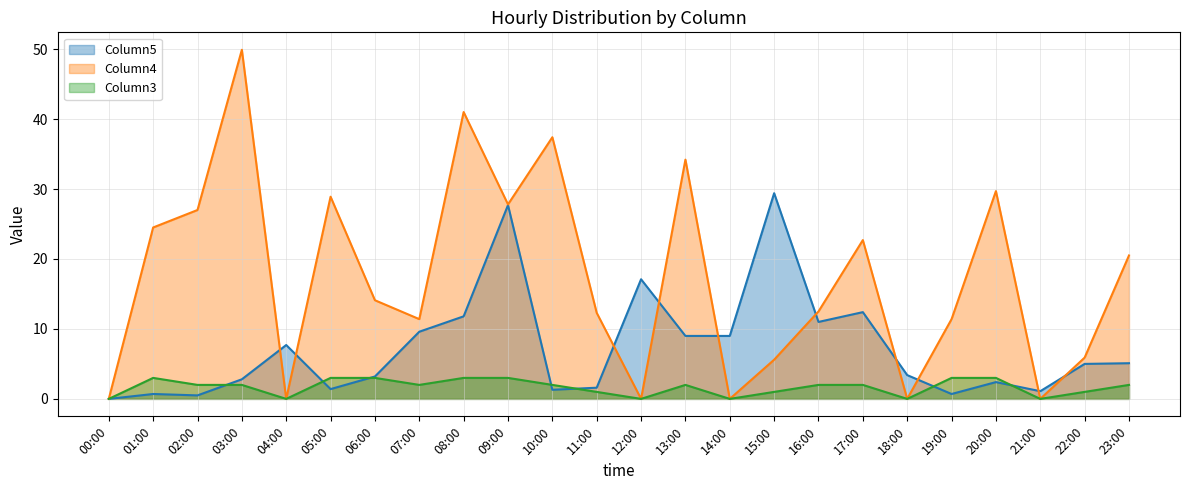

Between 05:00 and 22:00, which is larger?

22:00